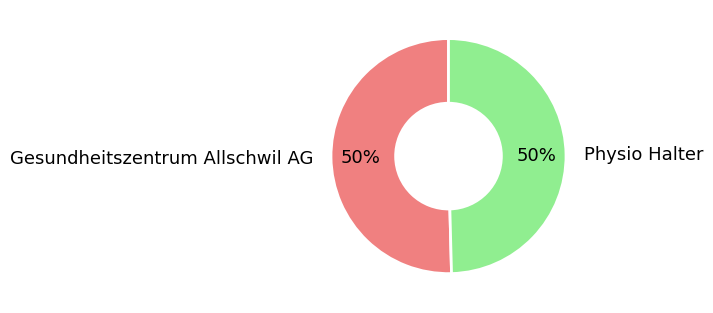

Approximately how many times larger is the value at Physio Halter compared to Gesundheitszentrum Allschwil AG?

1.0